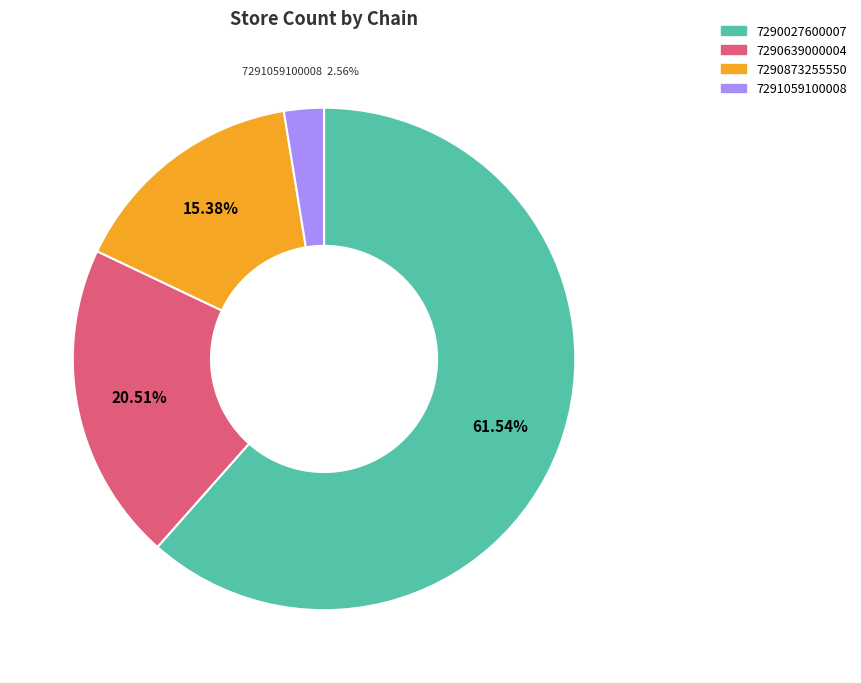

Approximately how many times larger is the value at 7290639000004 compared to 7291059100008?

8.0